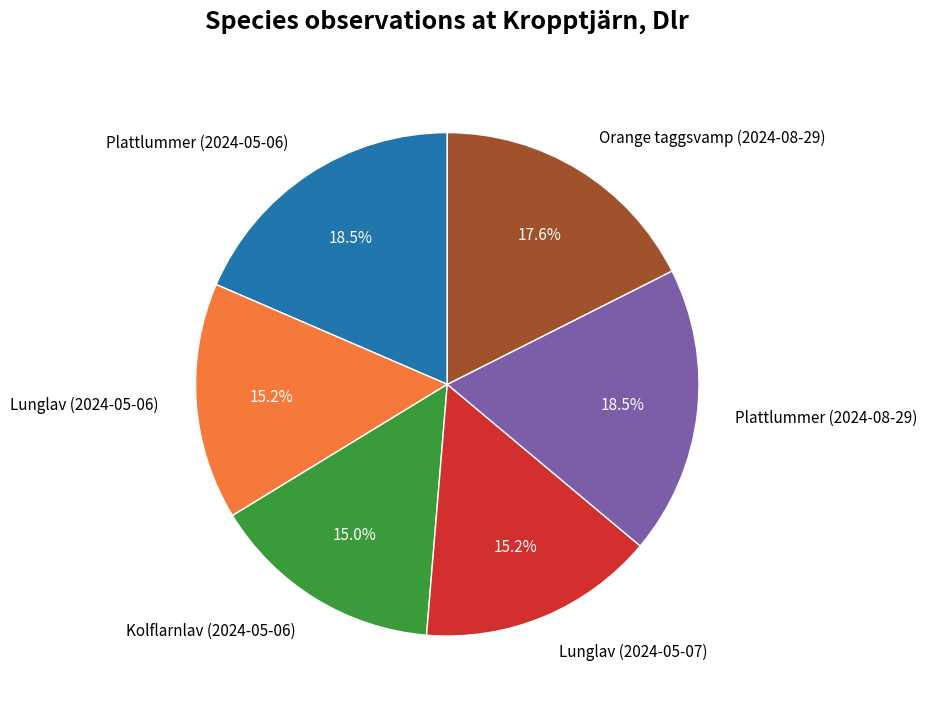

What is the total percentage of Lunglav (2024-05-07) and Plattlummer (2024-08-29)?

33.7%